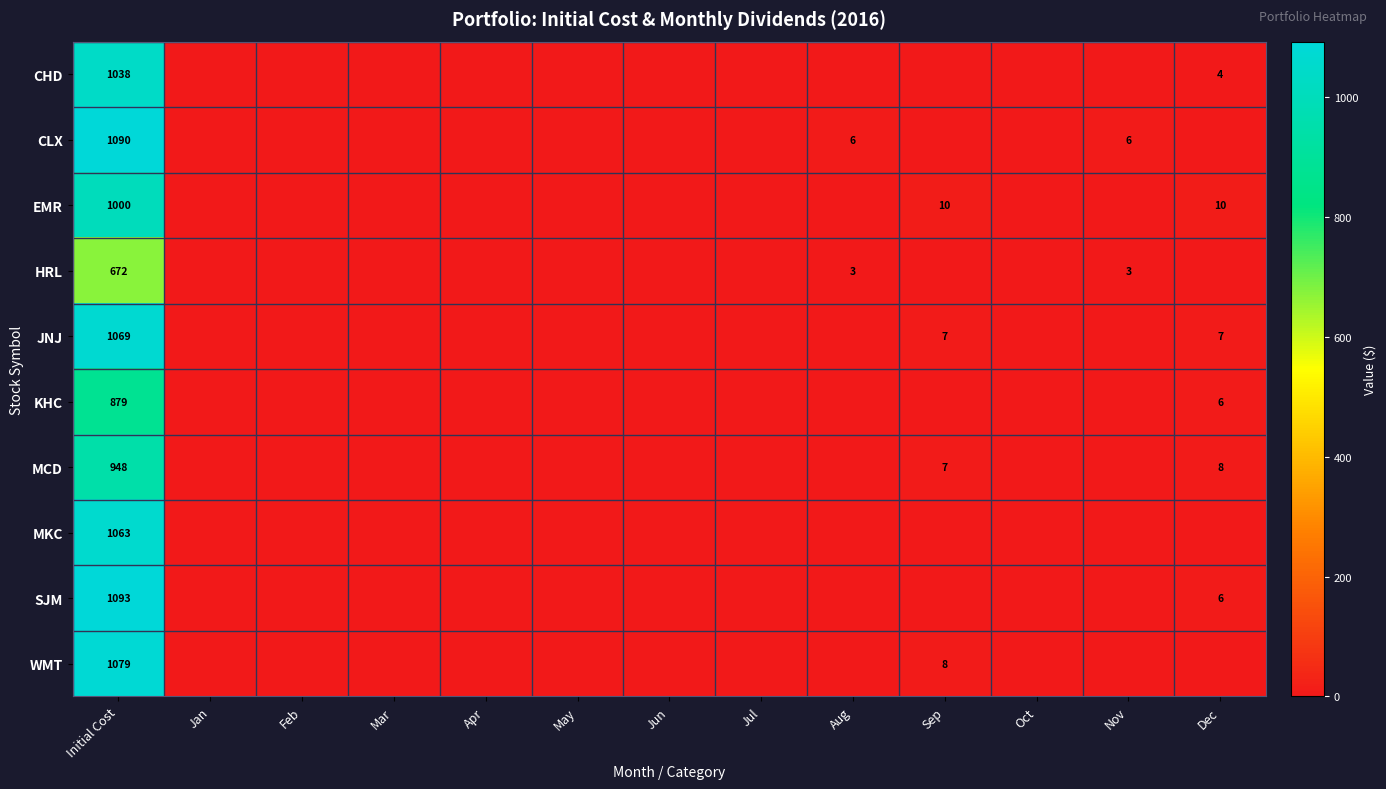

What is the total value across all series at Initial Cost?

9931